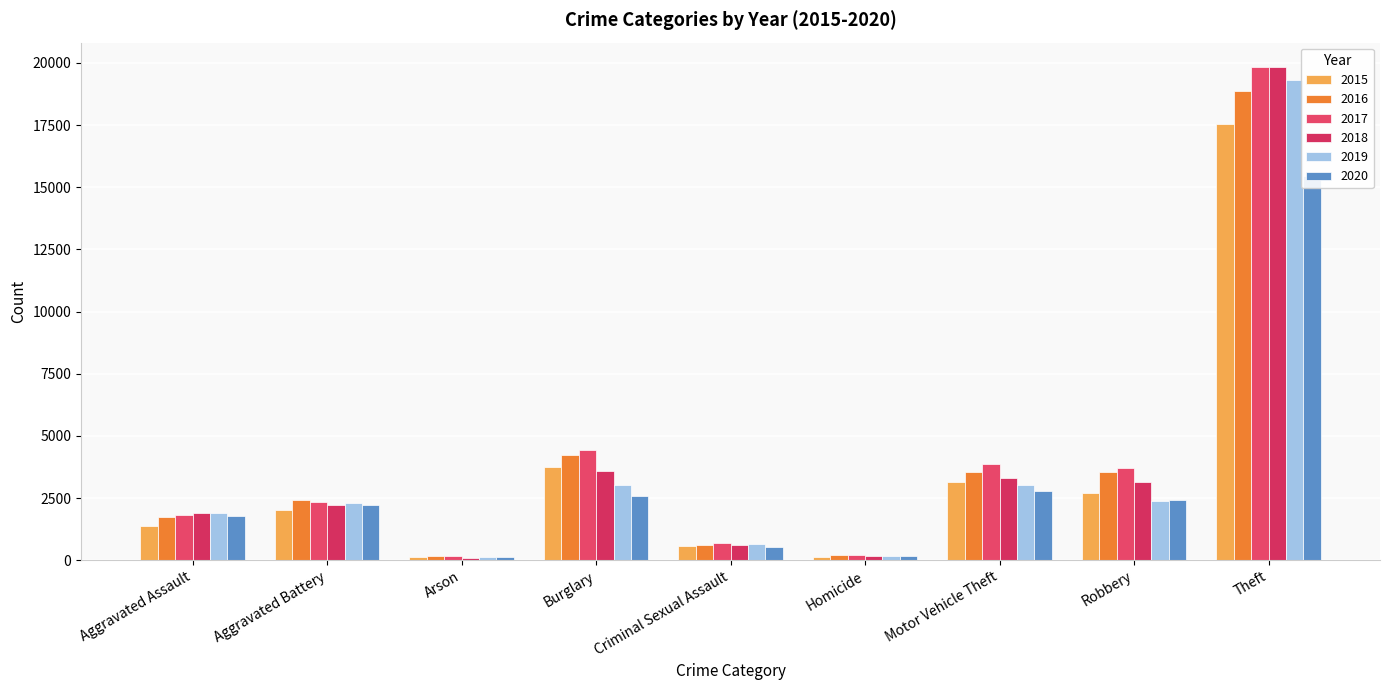

How many data points does each series have?

9